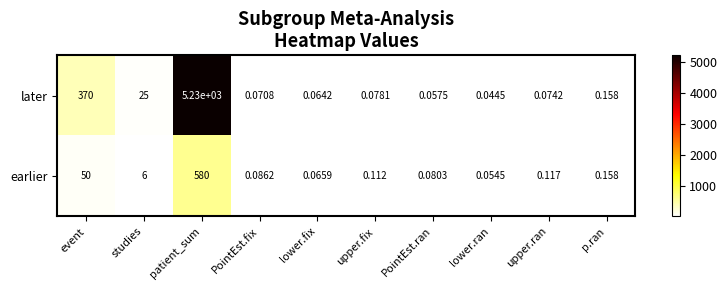

How many series are shown in this chart?

2